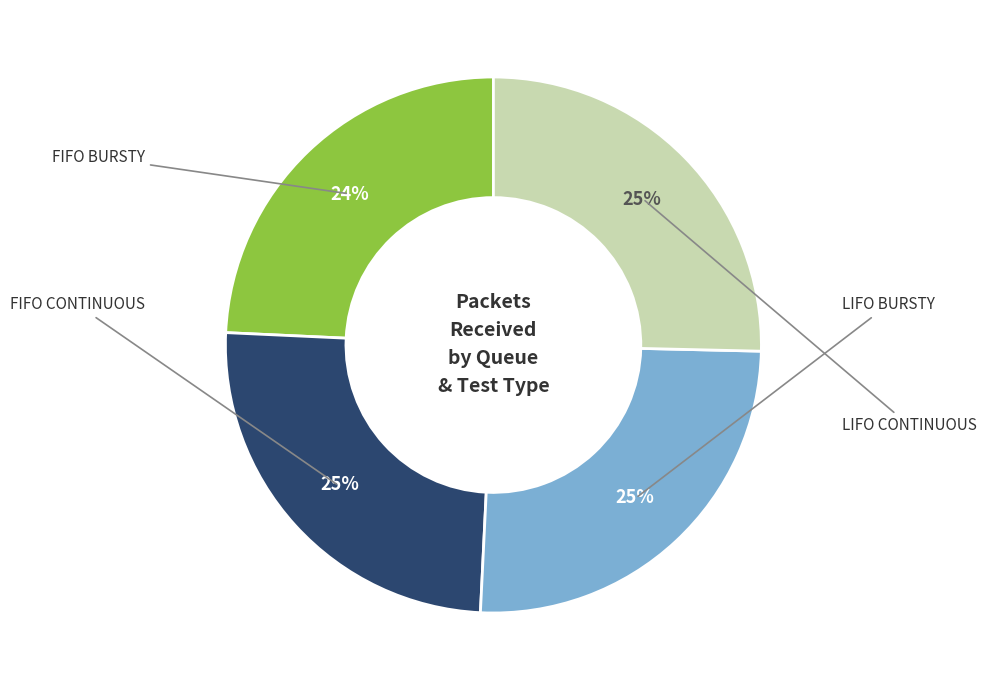

To the nearest percent, what is the difference between the largest and smallest slice percentages?

1%